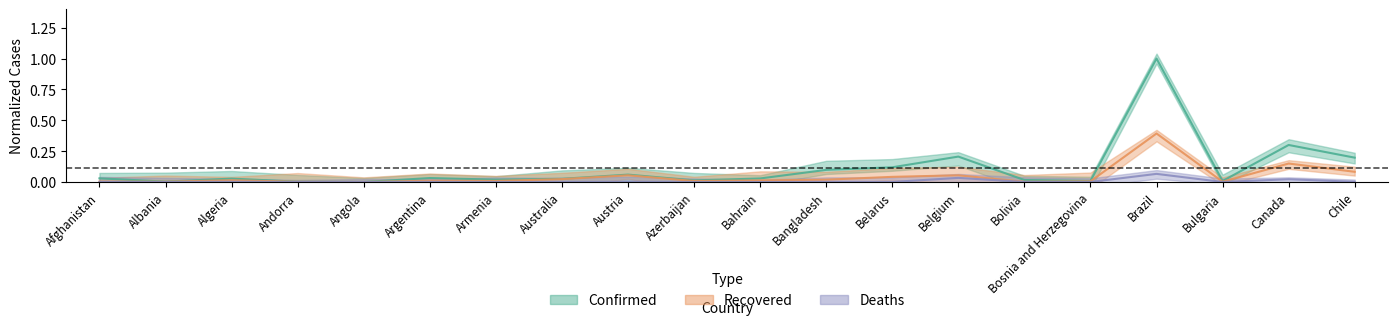

Which category has the lowest value in the Deaths series?

Angola